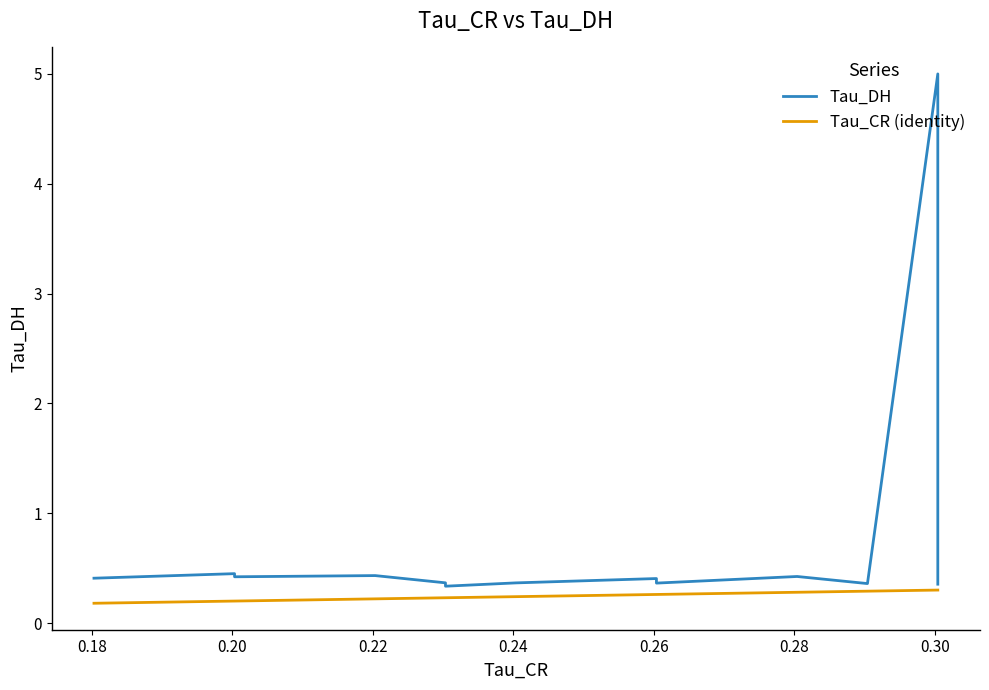

Count the number of categories in the chart.

13